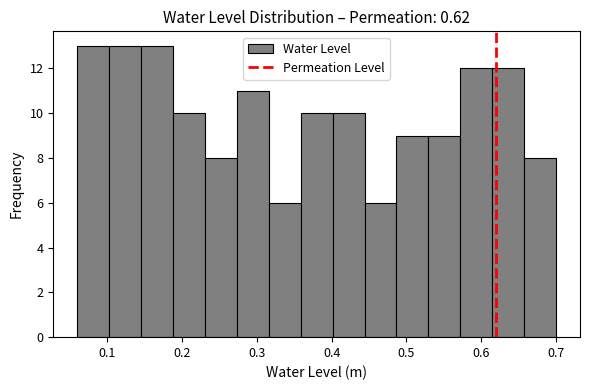

Reading left to right, transcribe this chart: for each bar, give the range it covers on the x-axis and its height. Neither the bar edges nor the heights are printed on the chart, so give them approximately, as read against the axes.

0.06 to 0.10: 13
0.10 to 0.15: 13
0.15 to 0.19: 13
0.19 to 0.23: 10
0.23 to 0.27: 8
0.27 to 0.32: 11
0.32 to 0.36: 6
0.36 to 0.40: 10
0.40 to 0.44: 10
0.44 to 0.49: 6
0.49 to 0.53: 9
0.53 to 0.57: 9
0.57 to 0.61: 12
0.61 to 0.66: 12
0.66 to 0.70: 8